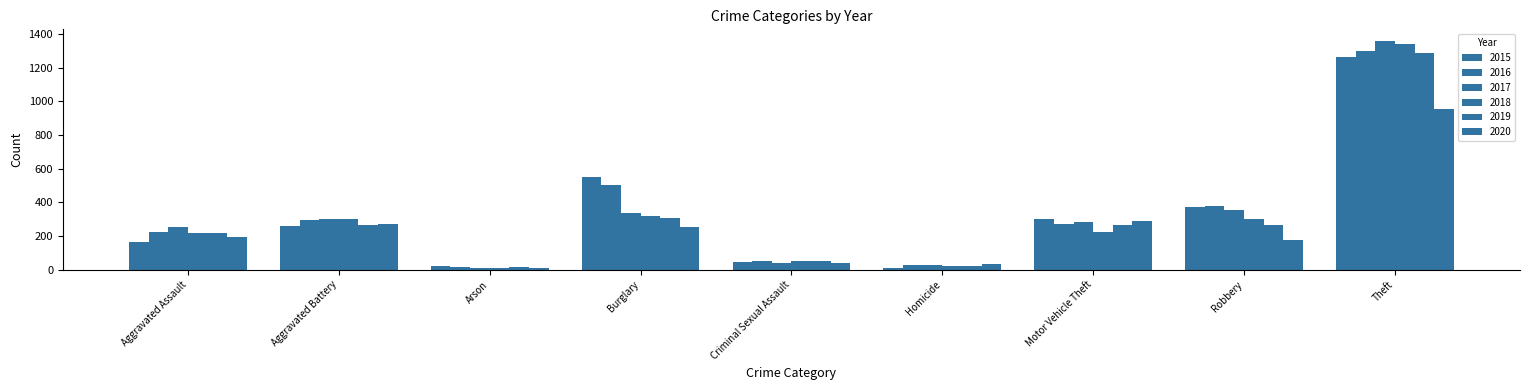

What is the maximum value for 2016?

1297